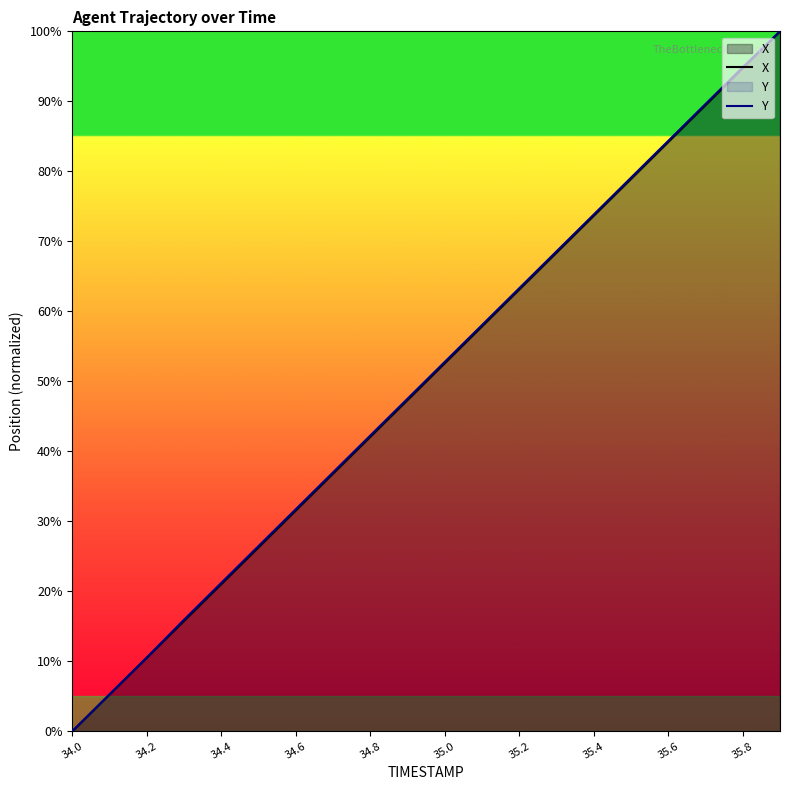

Read the X value at 35.4.

73.6